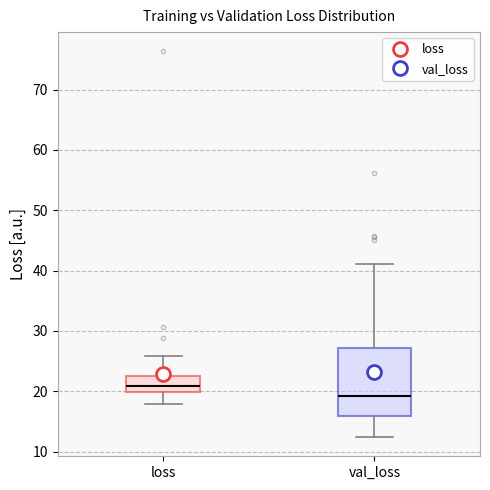

Which box's median line is the highest?

loss